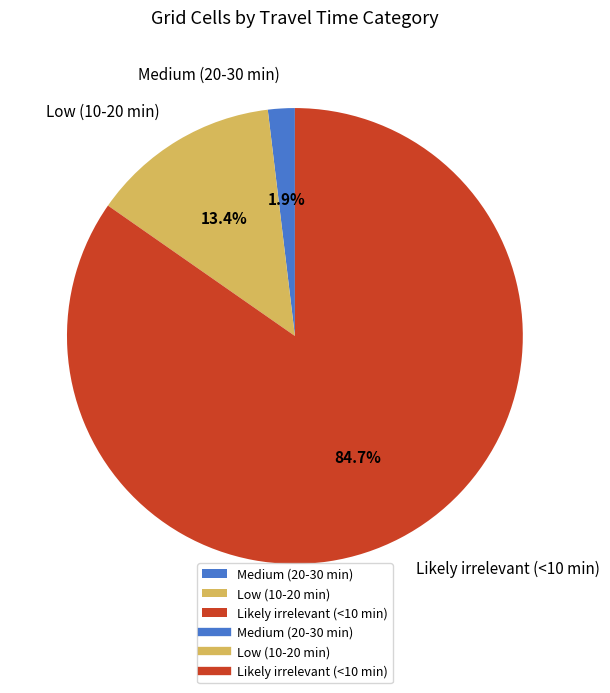

What percentage is NOT represented by Medium (20-30 min)?

98.1%